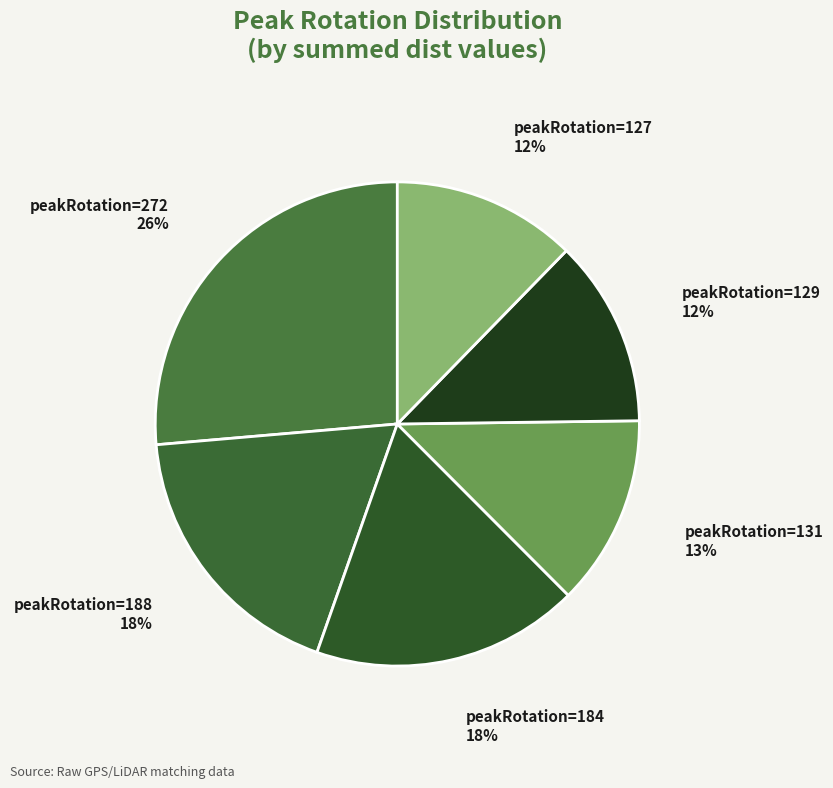

What is the largest slice in the pie chart?

peakRotation=272